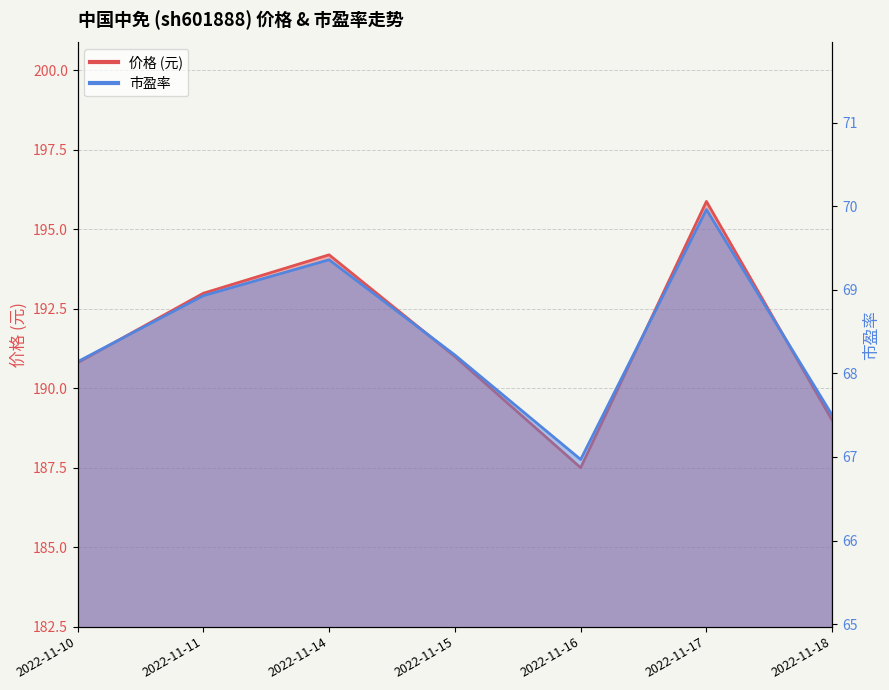

Between 2022-11-15 and 2022-11-17, which series saw the biggest shift?

价格